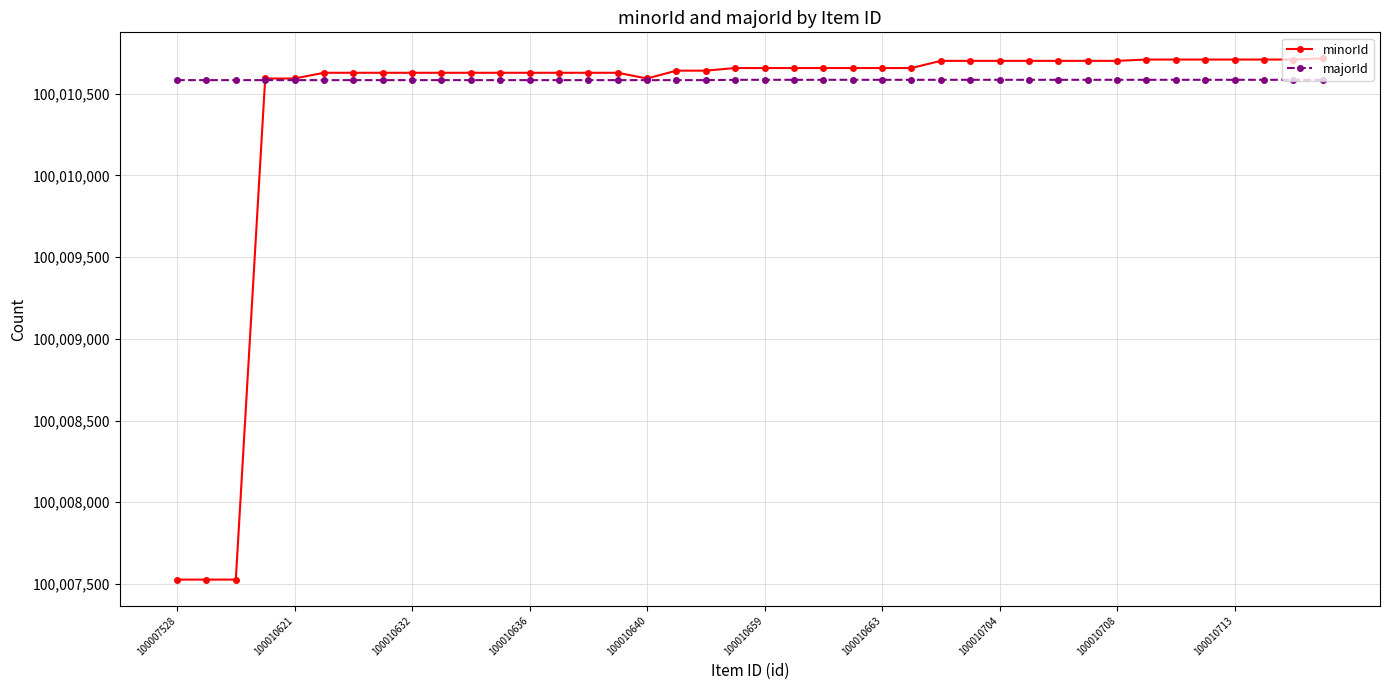

What is the sum of all majorId values?

4000423362